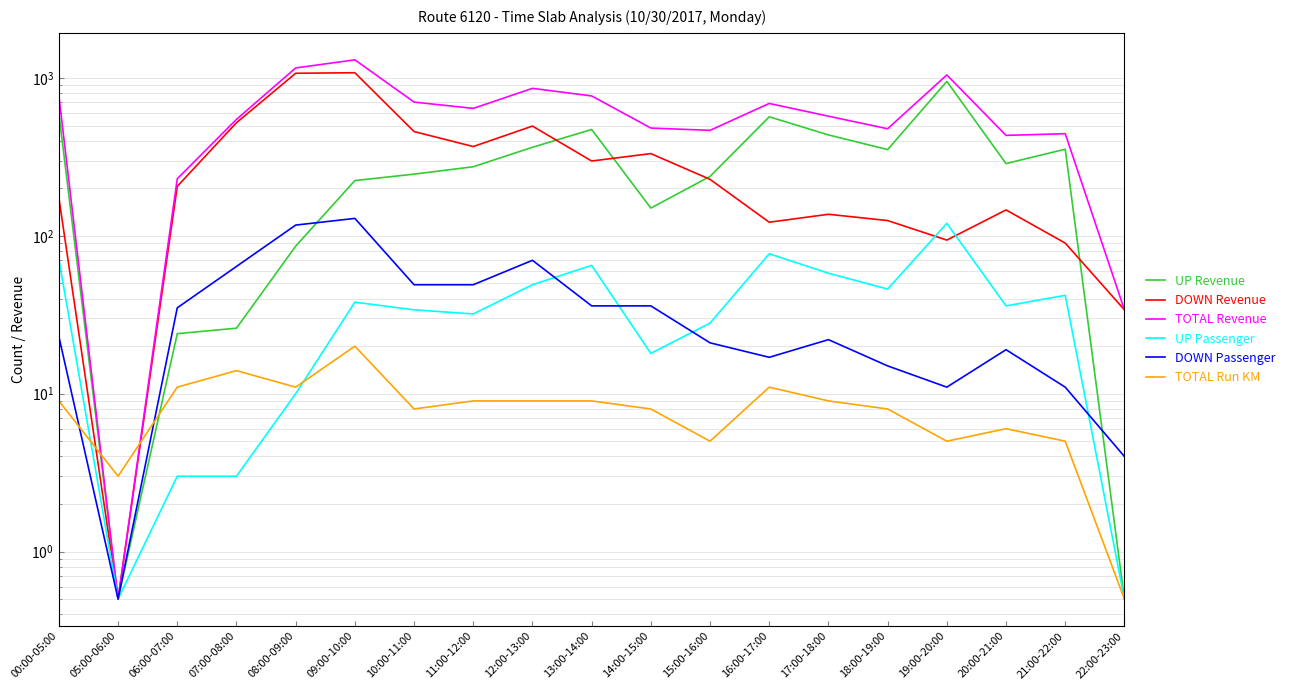

Which category has the lowest value across all series?

05:00-06:00